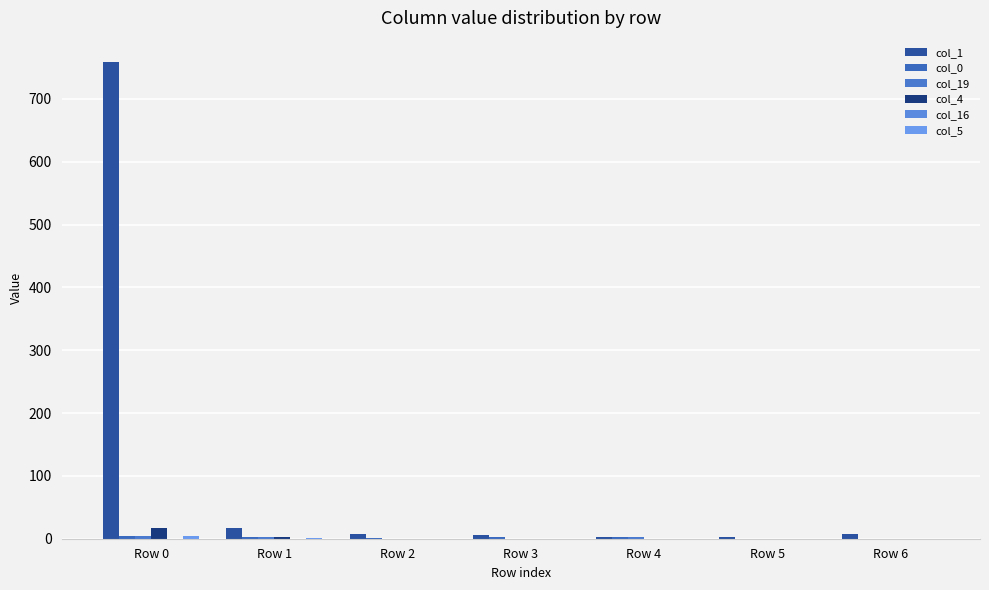

Which category has the lowest value across all series?

Row 5